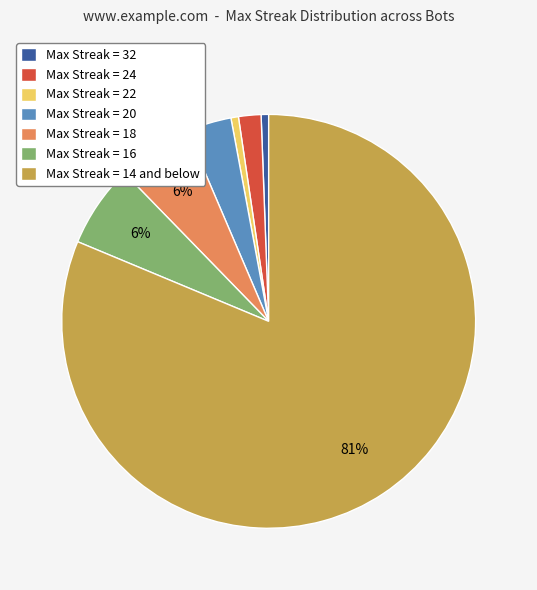

Is it true that Max Streak = 16 is 6% of the pie?

True